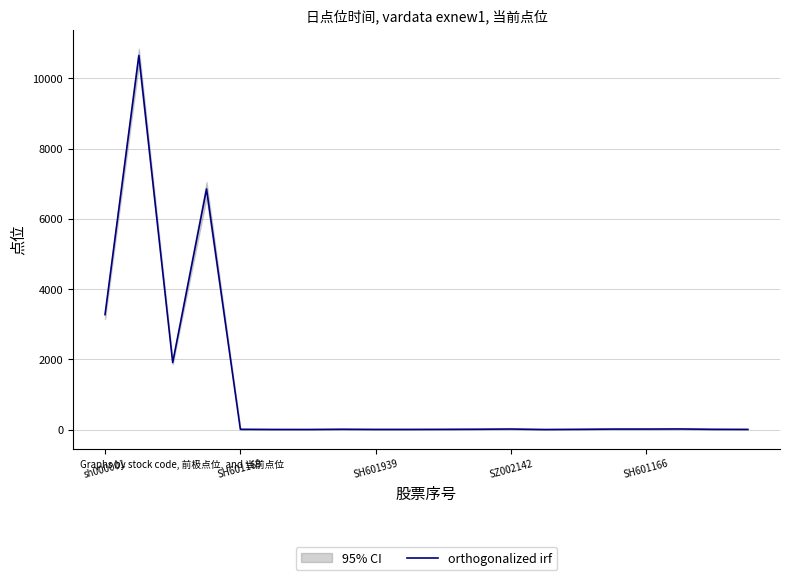

Count the number of categories in the chart.

20